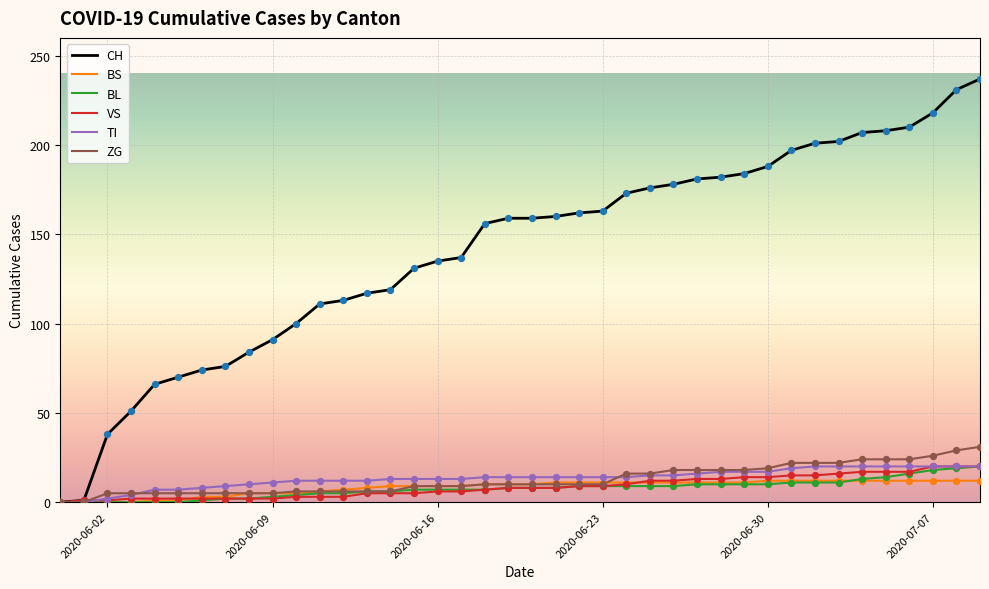

Which series has the largest range (max minus min)?

CH